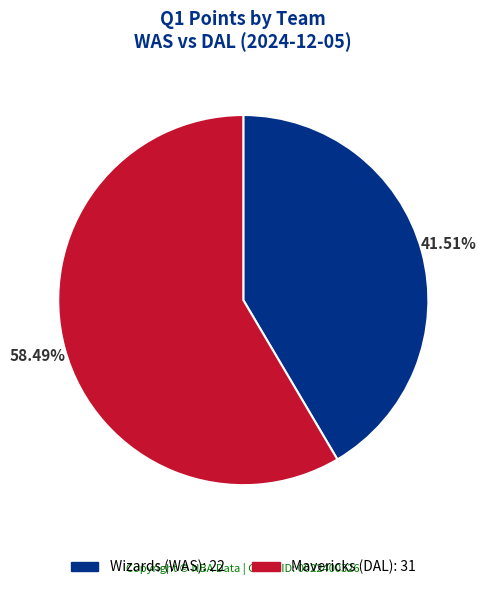

Does Wizards (WAS) account for over 50% of the chart?

No